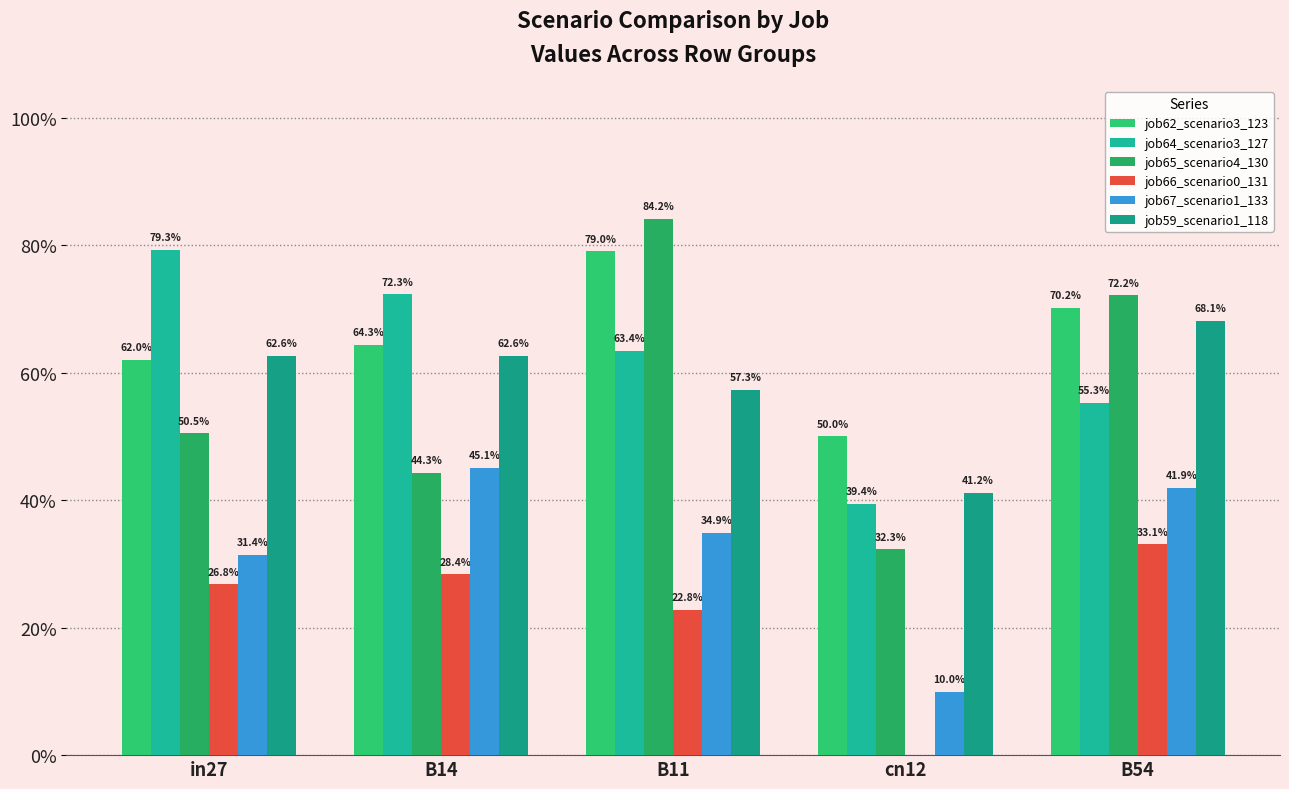

Are the bars horizontal?

No